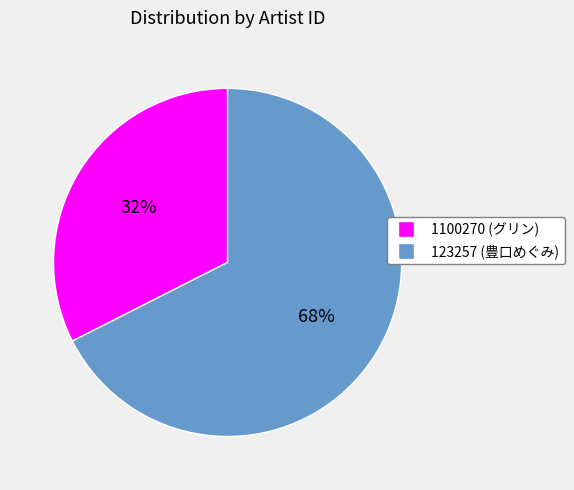

Which category has the biggest portion of the pie?

123257